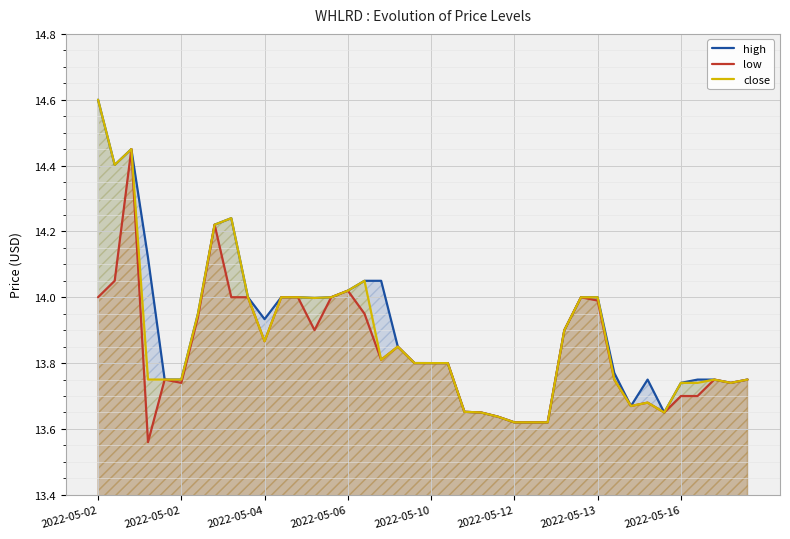

True or false: close and low intersect in this chart.

False